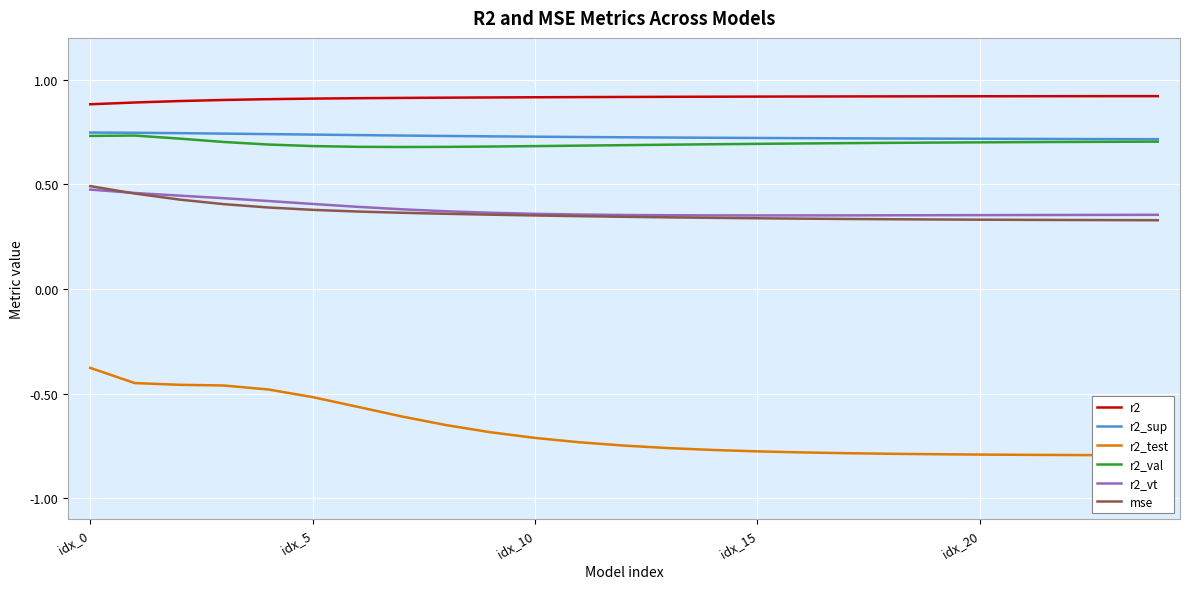

What are all the series names shown in the legend?

r2, r2_sup, r2_test, r2_val, r2_vt, mse